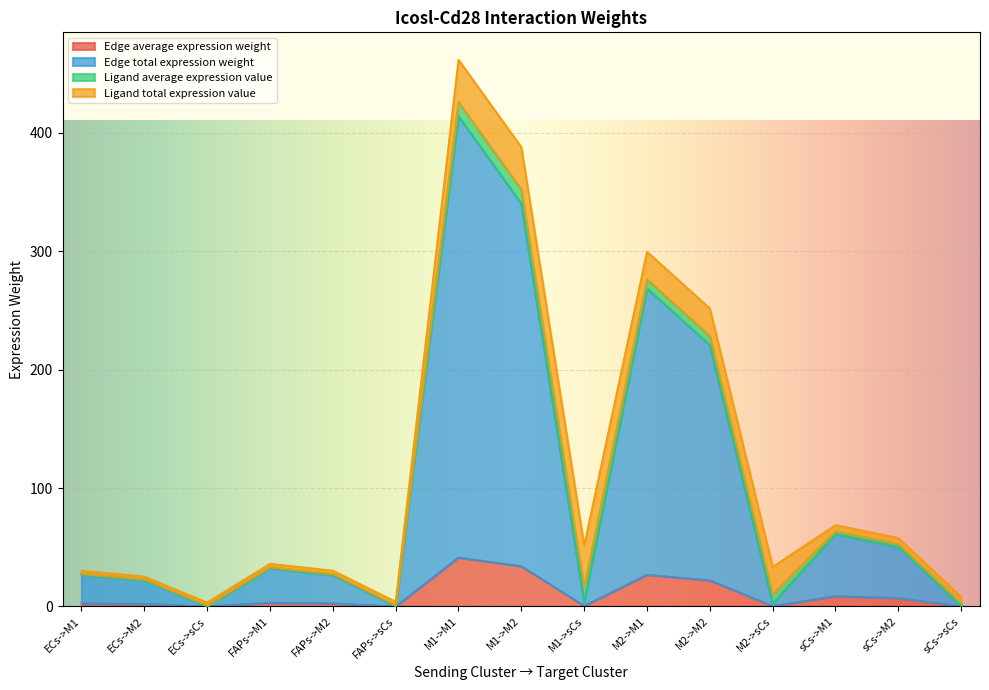

What is the average value of the Edge average expression weight series?

10.2